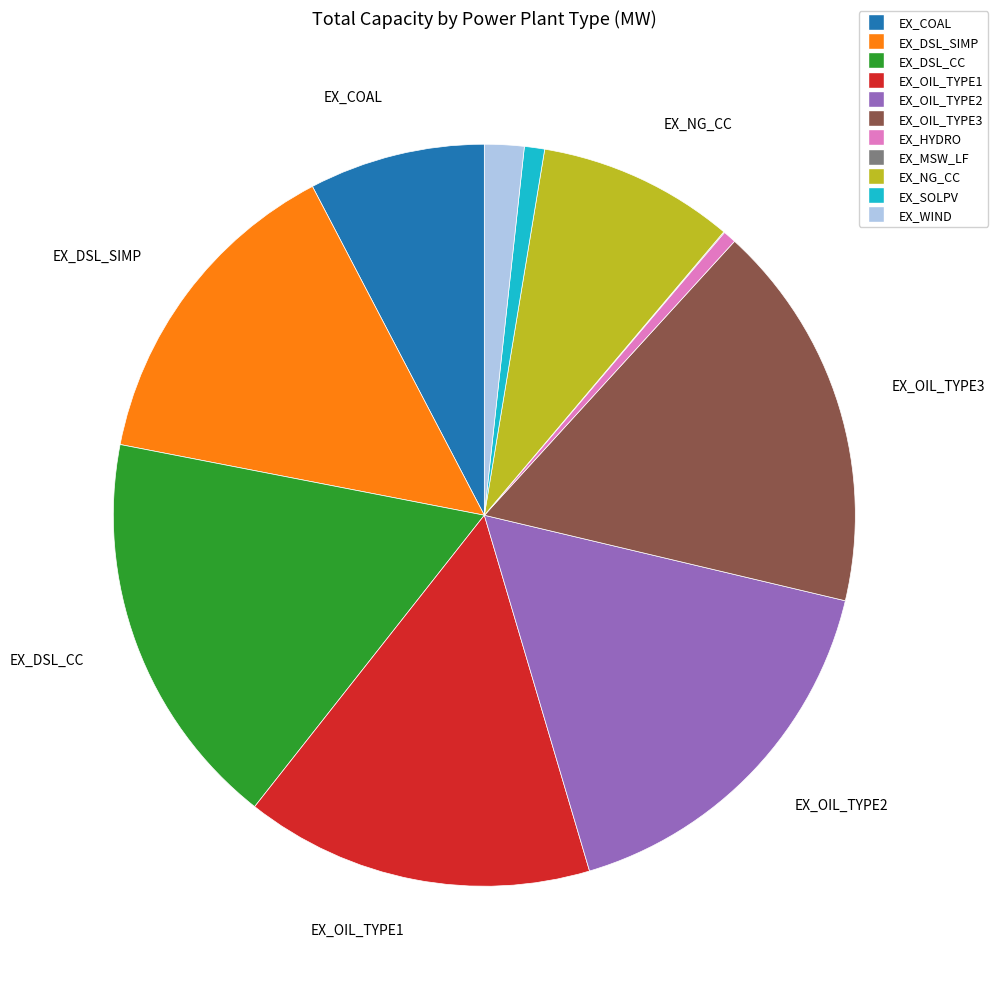

Which has a higher value, EX_OIL_TYPE3 or EX_DSL_CC?

EX_DSL_CC